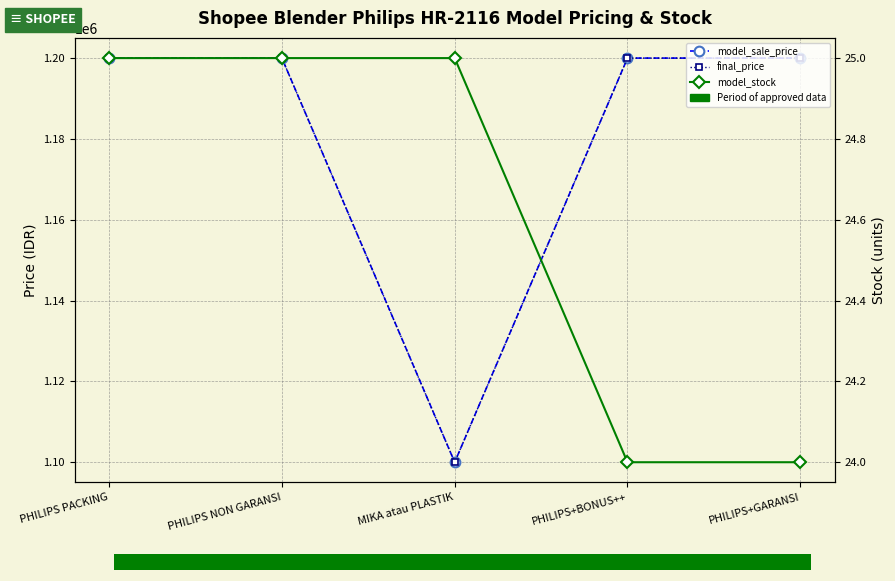

Reading right to left, list all the values displayed in this chart.

model_sale_price: 1200000	1200000	1100000	1200000	1200000
final_price: 1200000	1200000	1100000	1200000	1200000
model_stock: 24	24	25	25	25